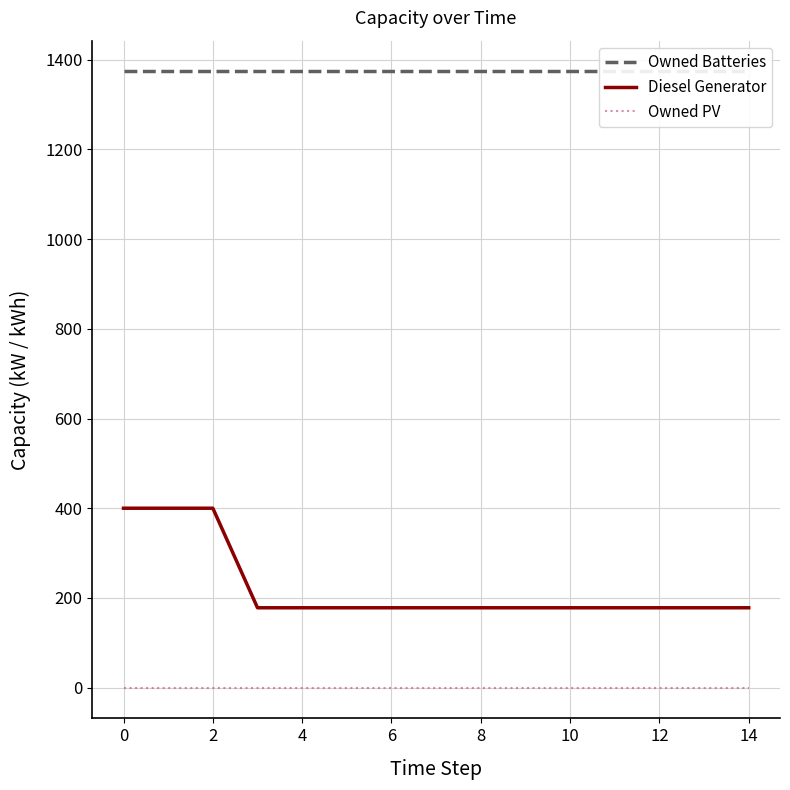

Count the number of data series in this chart.

3